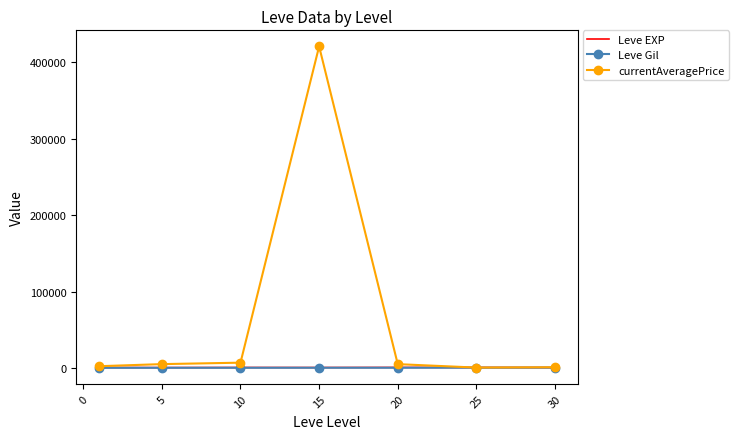

Which series has the largest range (max minus min)?

currentAveragePrice